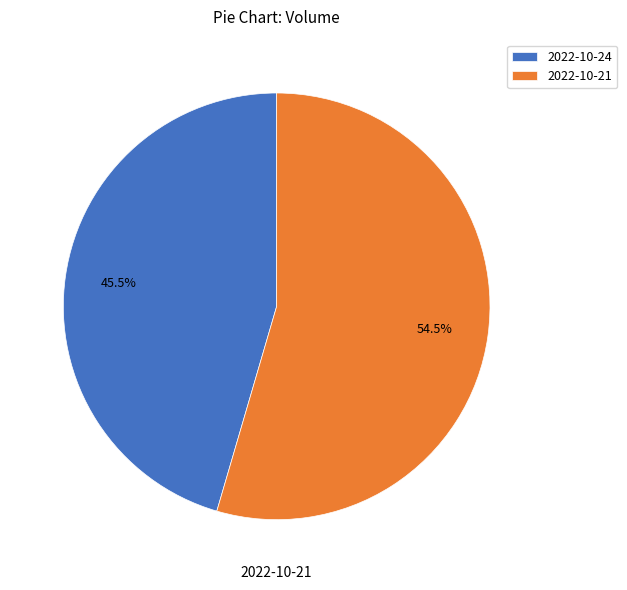

Approximately how many times larger is the value at 2022-10-21 compared to 2022-10-24?

1.2